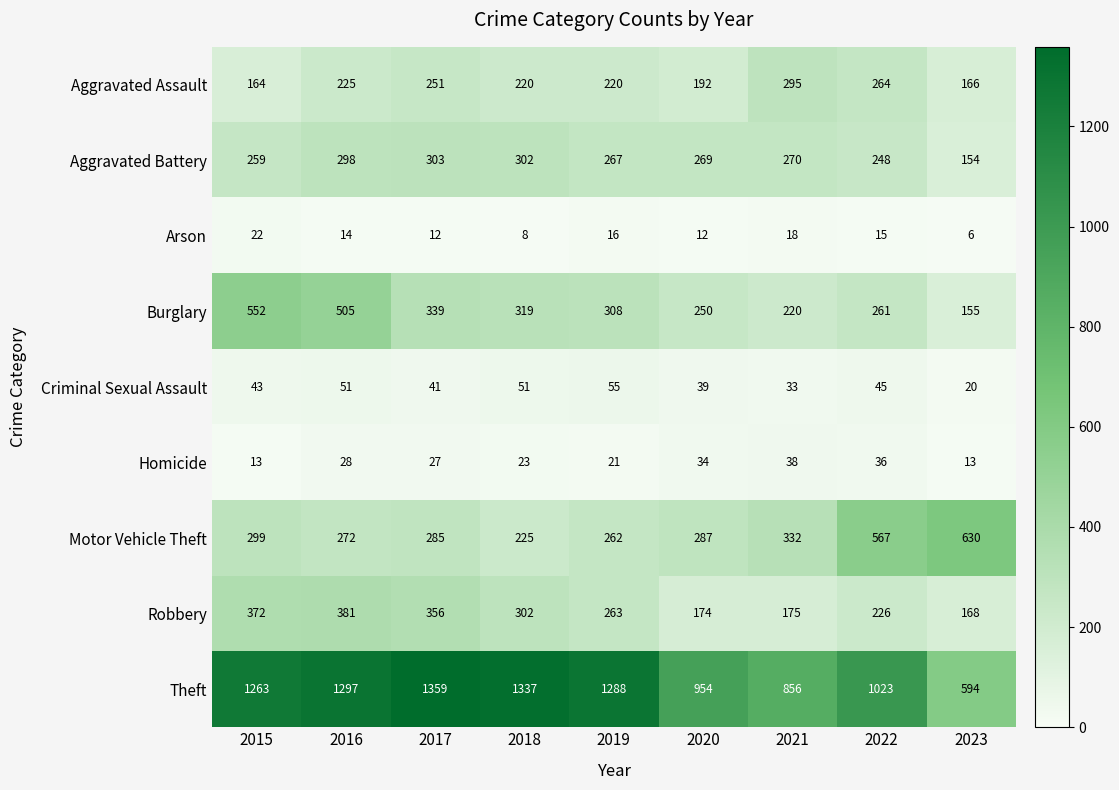

Read the Burglary value at 2017, to the nearest 5.

340